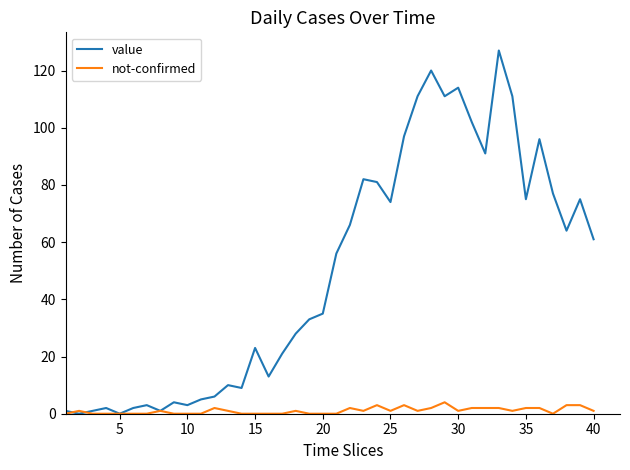

Which series has the largest total across all categories?

value